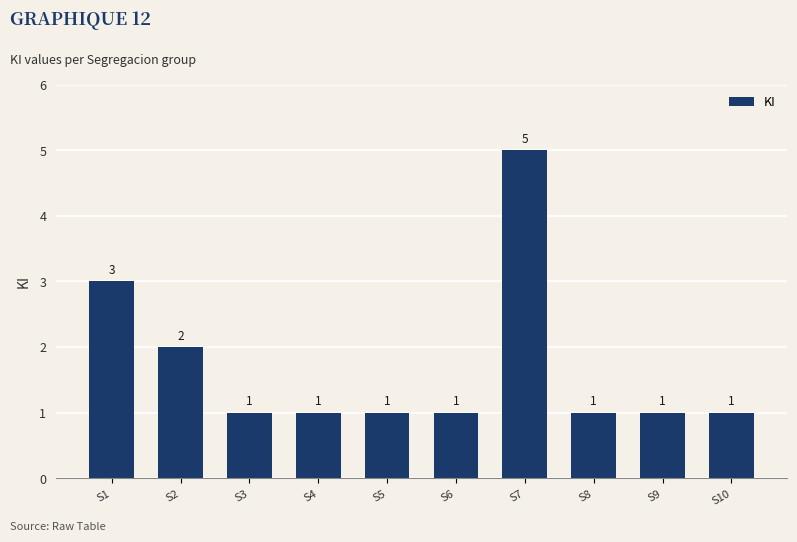

What is the value of the 2nd bar from the left?

2